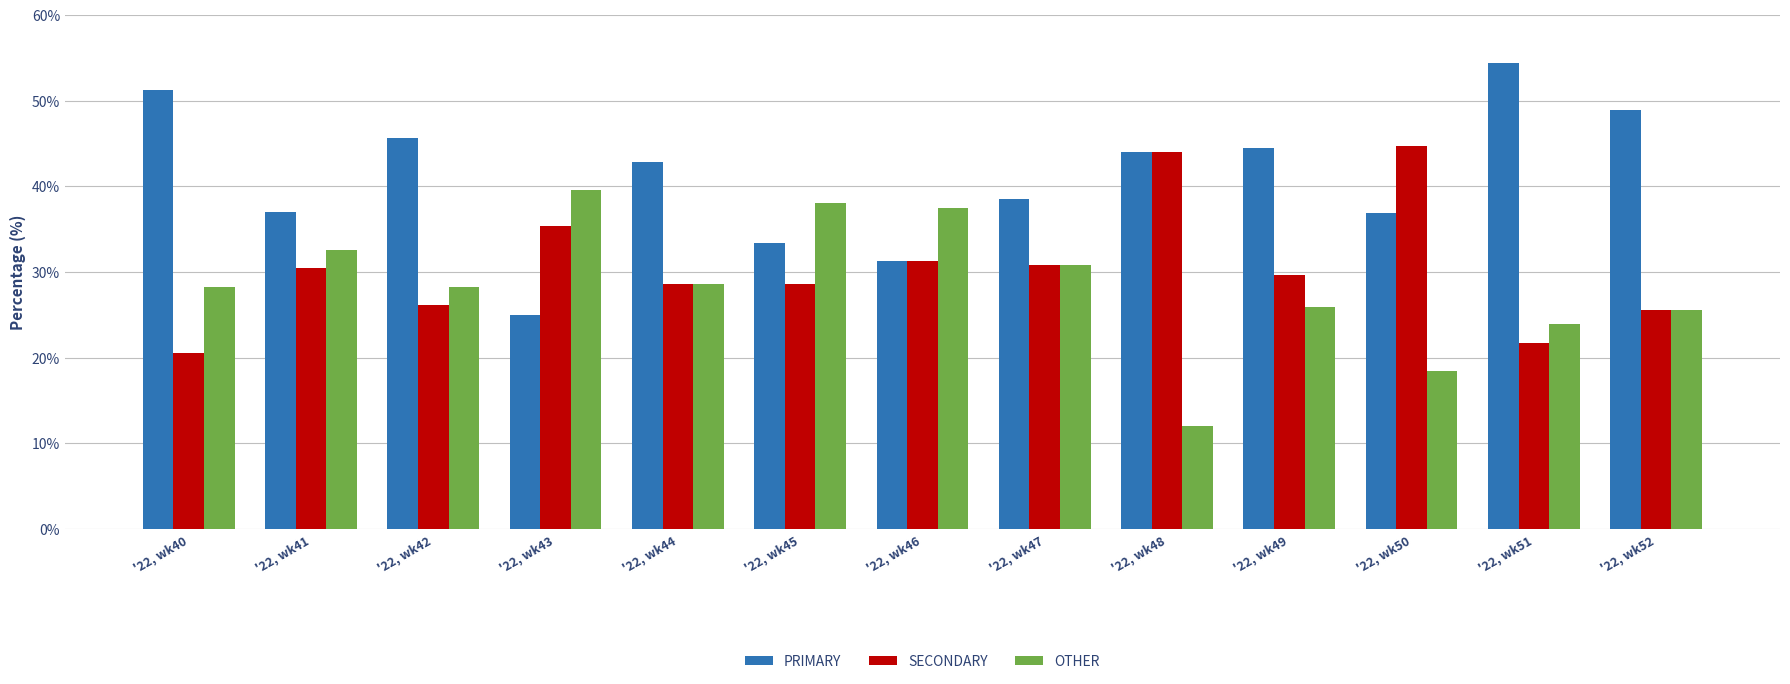

Which series has the largest range (max minus min)?

PRIMARY